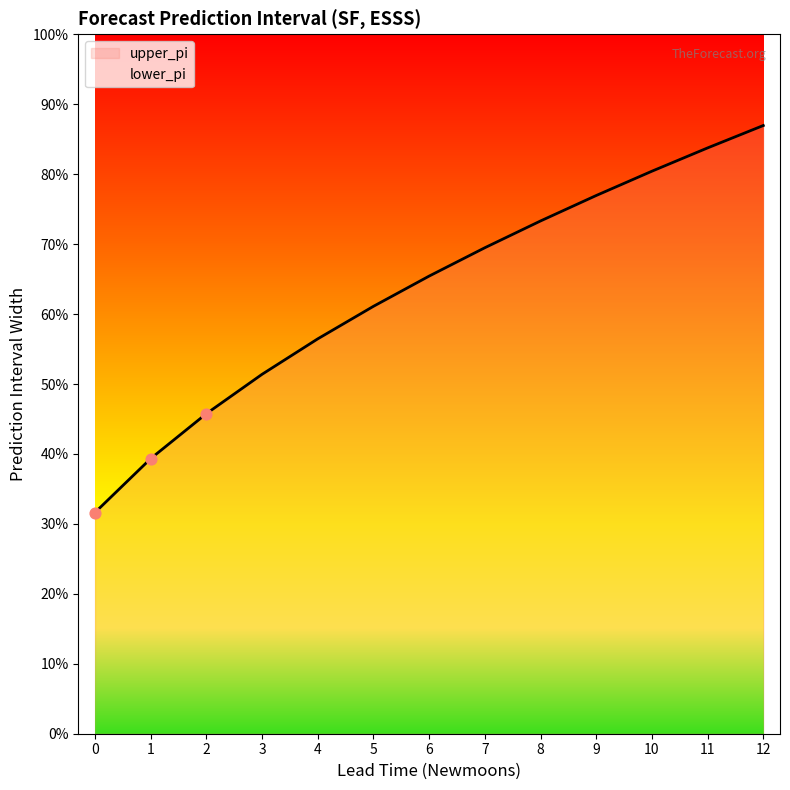

Between 8 and 12, which is larger?

12